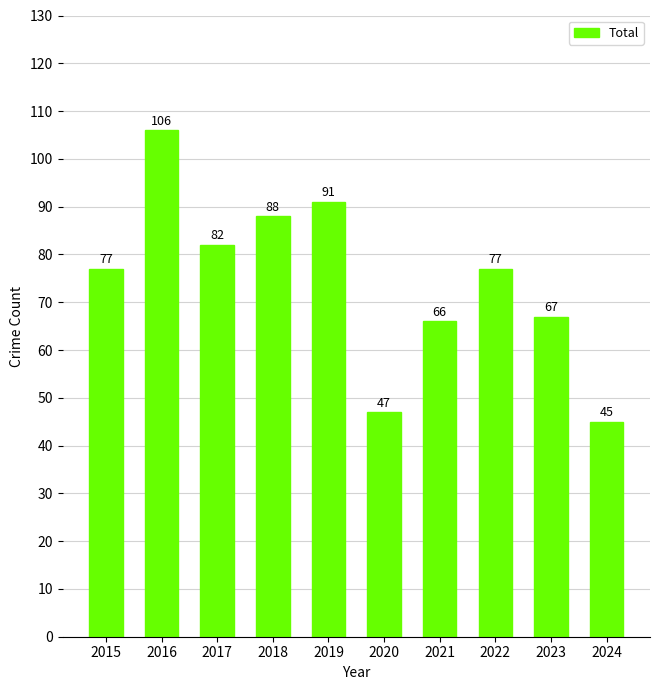

Between 2016 and 2020, which is larger?

2016